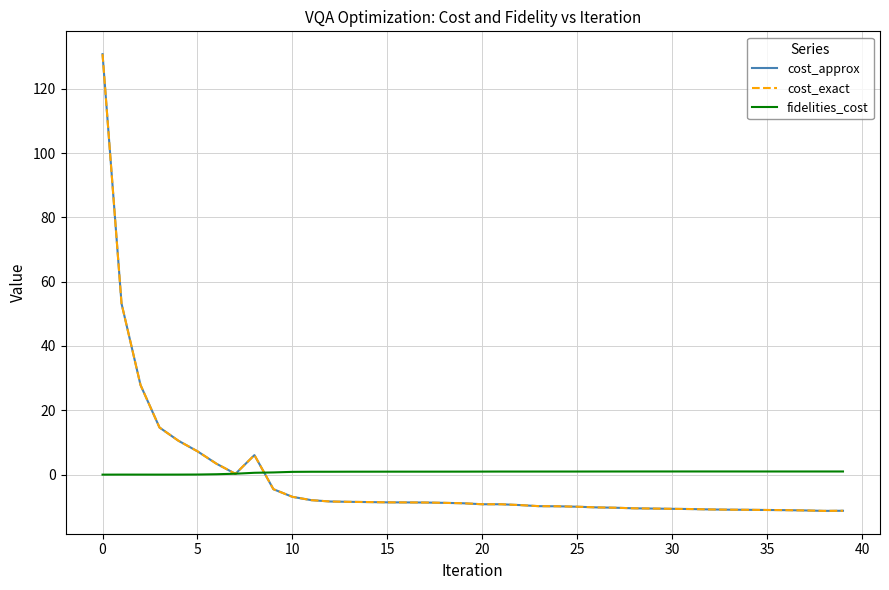

Reading left to right, list all the values displayed in this chart.

cost_approx: 130.7	53.2	27.9	14.7	10.5	7.3	3.4	0.3	6.1	-4.5	-6.9	-7.9	-8.4	-8.5	-8.5	-8.6	-8.6	-8.7	-8.8	-8.9	-9.2	-9.2	-9.5	-9.8	-9.8	-10.0	-10.2	-10.3	-10.5	-10.5	-10.6	-10.7	-10.8	-10.9	-10.9	-11.0	-11.0	-11.1	-11.3	-11.2
cost_exact: 130.7	53.2	27.9	14.7	10.5	7.3	3.4	0.3	6.1	-4.5	-6.9	-7.9	-8.4	-8.5	-8.5	-8.6	-8.6	-8.7	-8.8	-8.9	-9.2	-9.2	-9.5	-9.8	-9.8	-10.0	-10.2	-10.3	-10.5	-10.5	-10.6	-10.7	-10.8	-10.9	-10.9	-11.0	-11.0	-11.1	-11.3	-11.2
fidelities_cost: 0.0	0.0	0.0	0.0	0.0	0.0	0.1	0.3	0.6	0.7	0.9	0.9	0.9	0.9	0.9	0.9	0.9	0.9	0.9	0.9	0.9	1.0	1.0	1.0	1.0	1.0	1.0	1.0	1.0	1.0	1.0	1.0	1.0	1.0	1.0	1.0	1.0	1.0	1.0	1.0